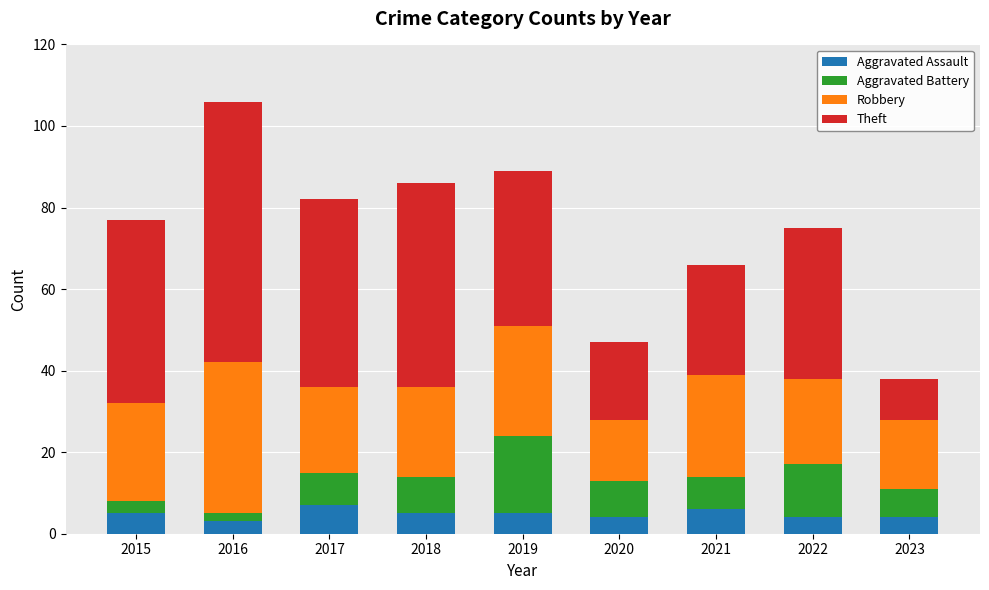

What is the total value across all series at 2018?

86